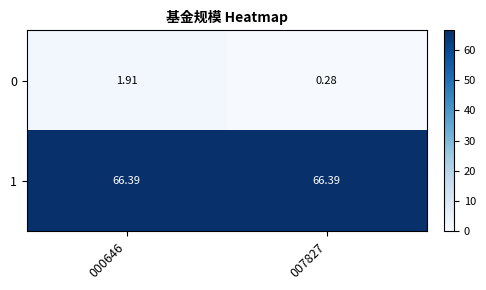

List the series in order of their peak value, lowest first.

0, 1